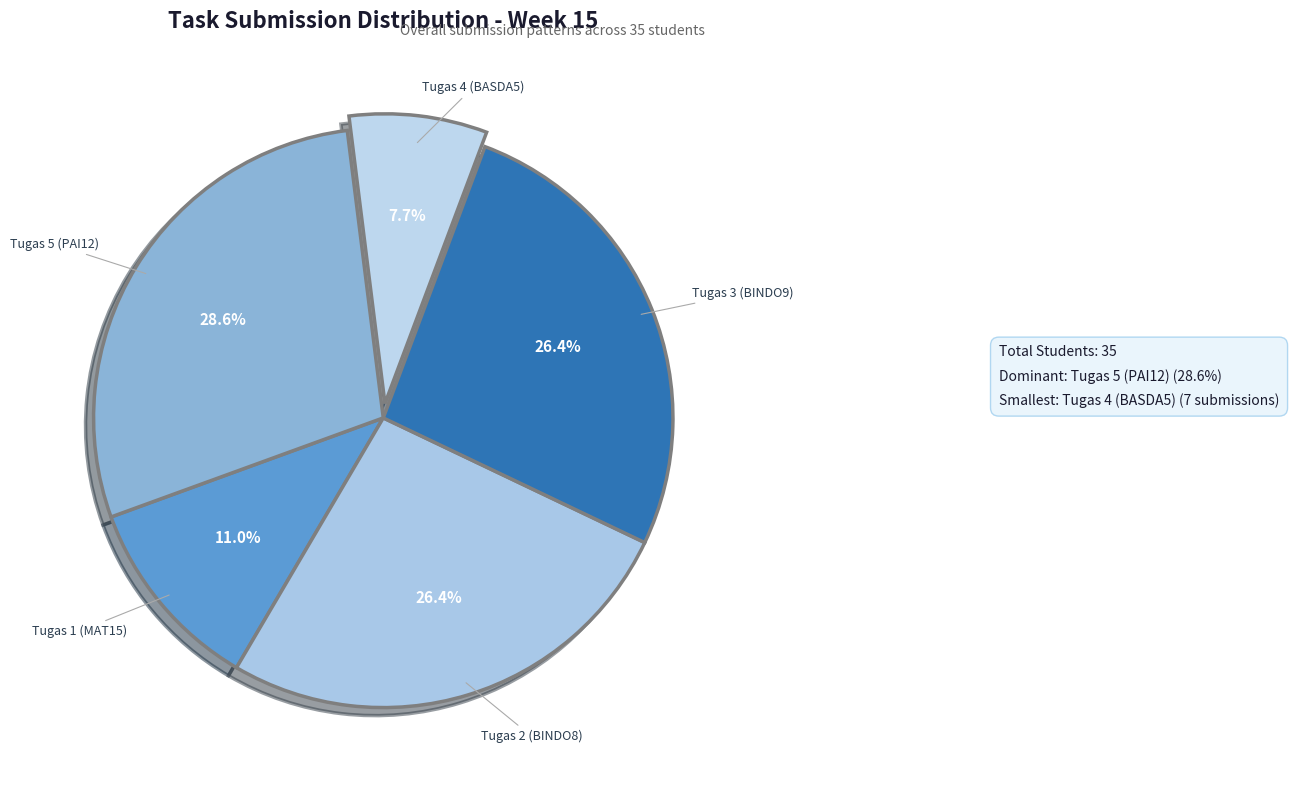

Combined, do Tugas 5 (PAI12) and Tugas 1 (MAT15) account for over 50%?

No